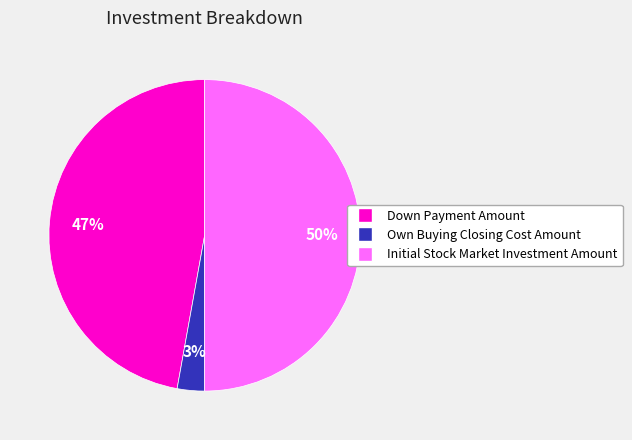

To the nearest percent, what portion does Own Buying Closing Cost Amount represent?

3%